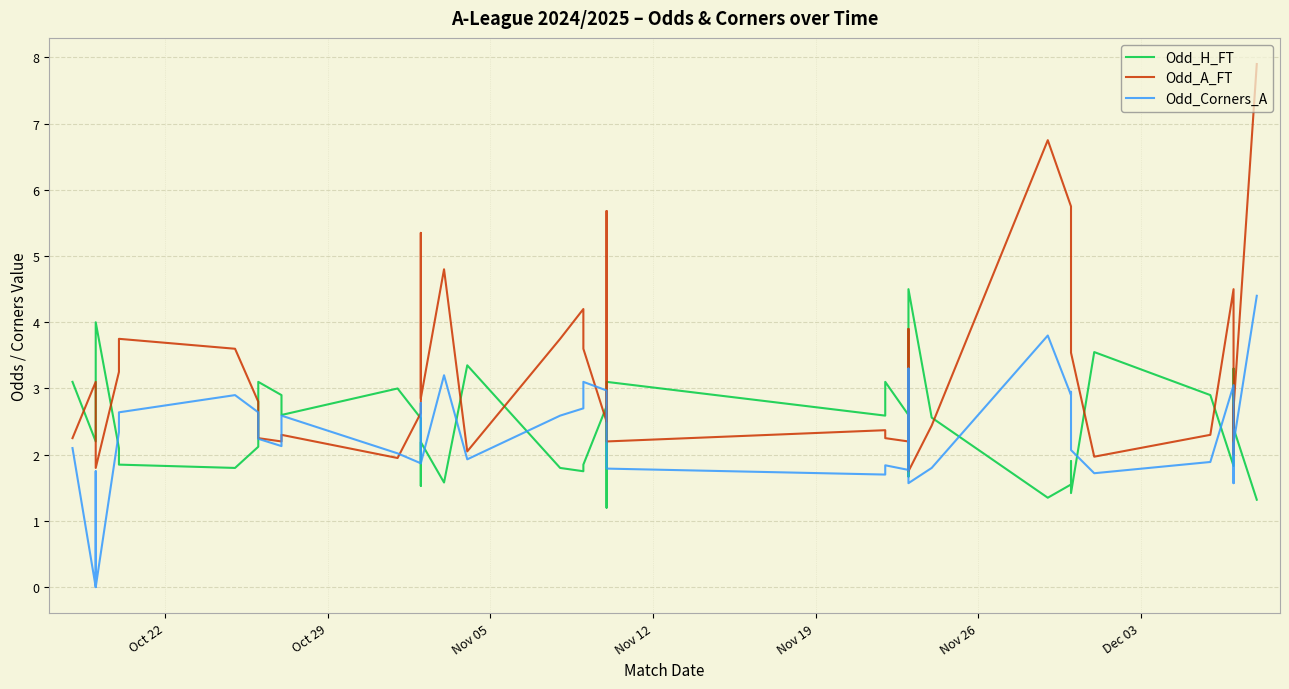

At how many categories does at least one series exceed 5?

5